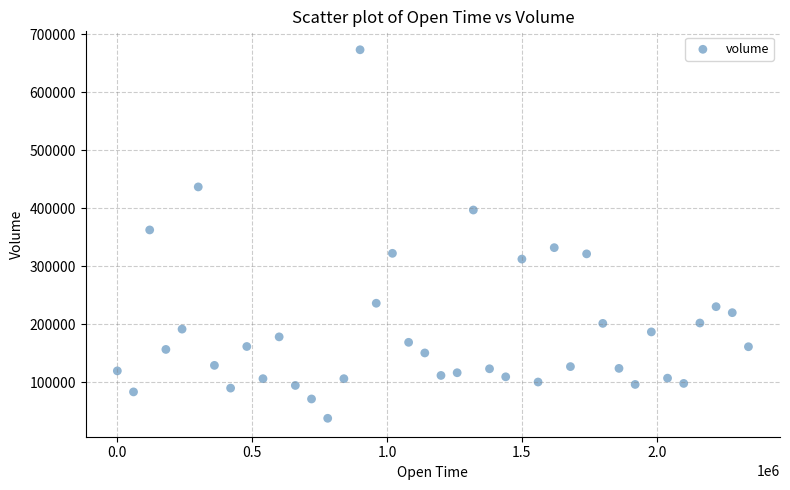

What is the range of X values (max minus min)?

2340000